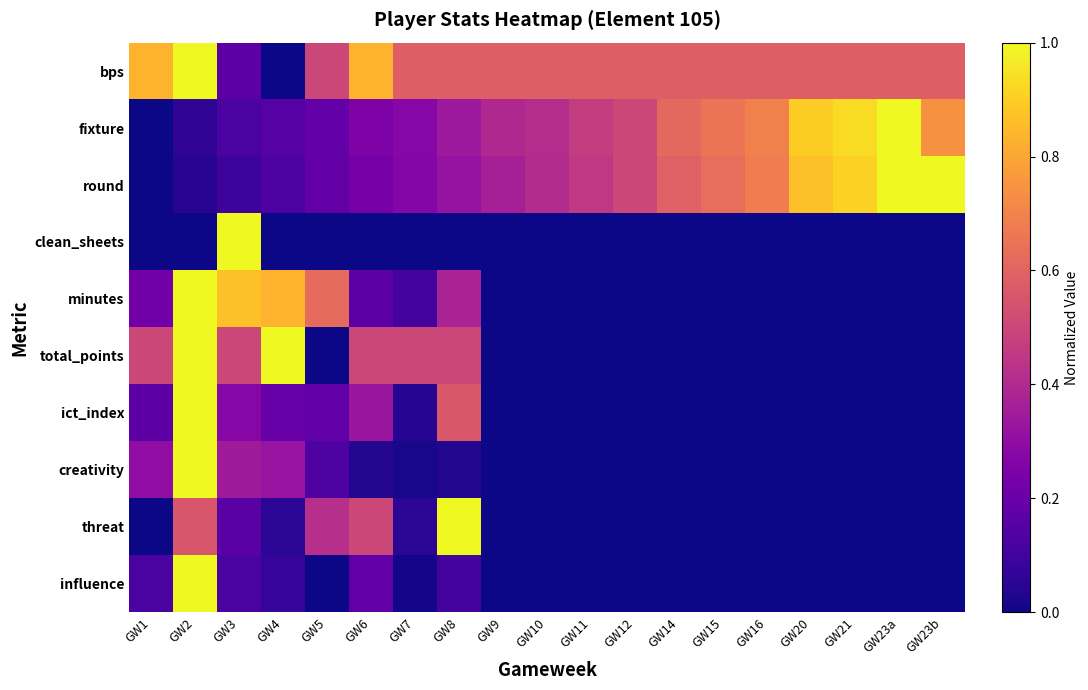

What is the spread (max minus min) of values at GW23a?

1.0